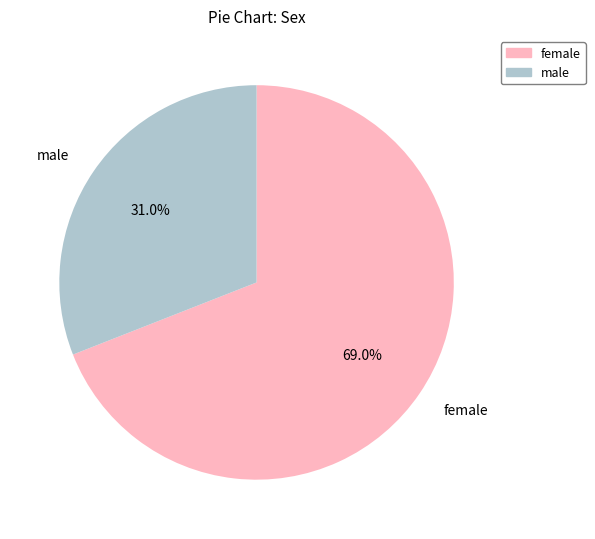

What percentage is NOT represented by female?

31.0%